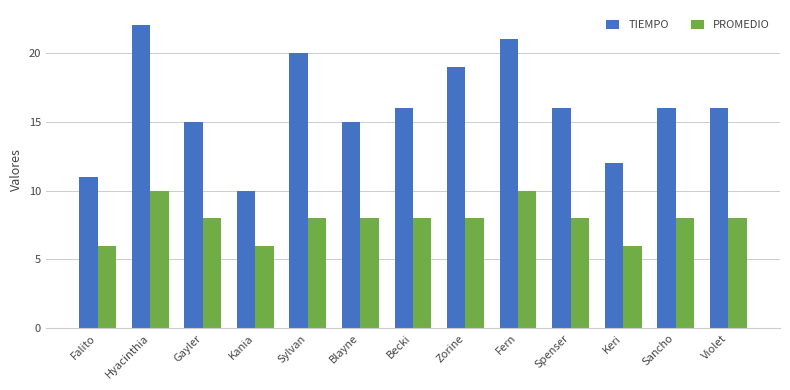

What is the total value across all series at Kania?

16